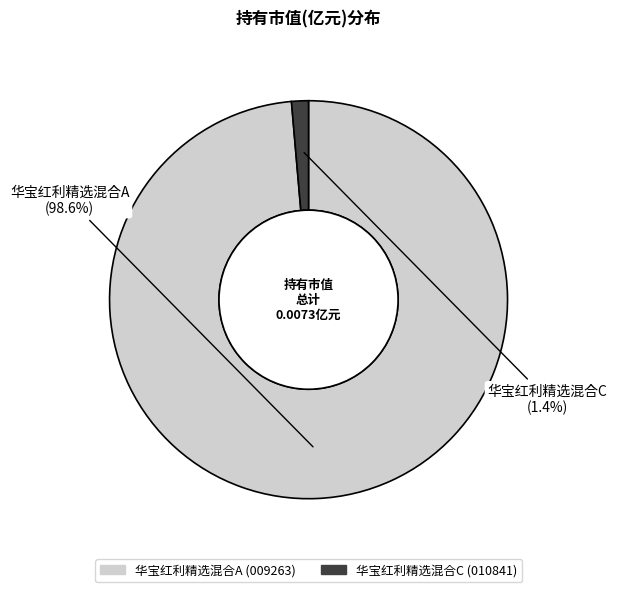

True or false: 华宝红利精选混合A accounts for 99% of the total.

True